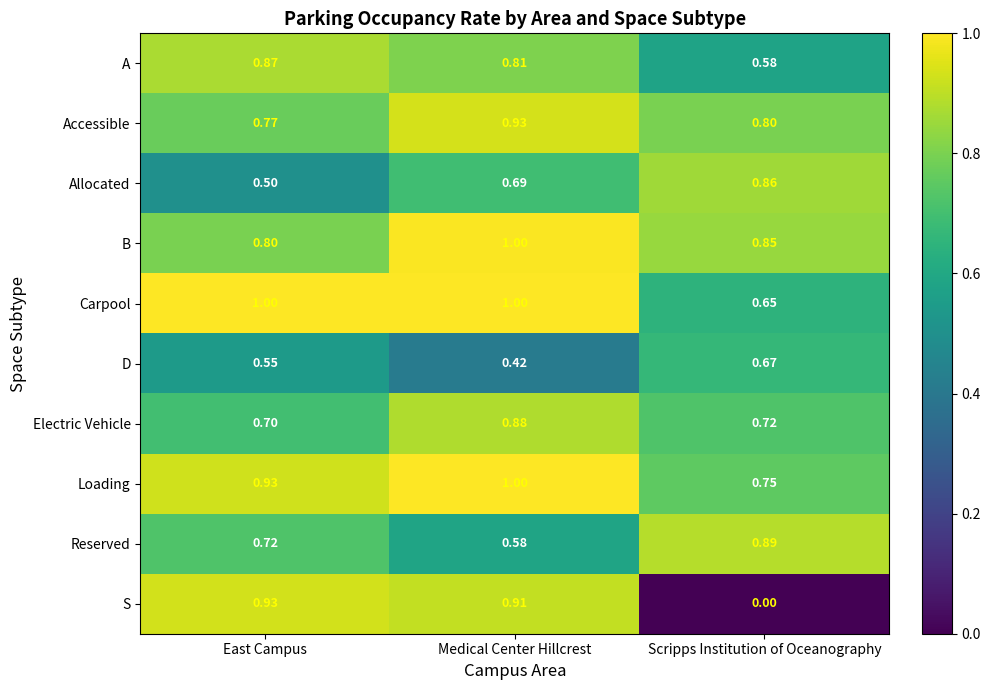

Which series has the widest spread of values?

S